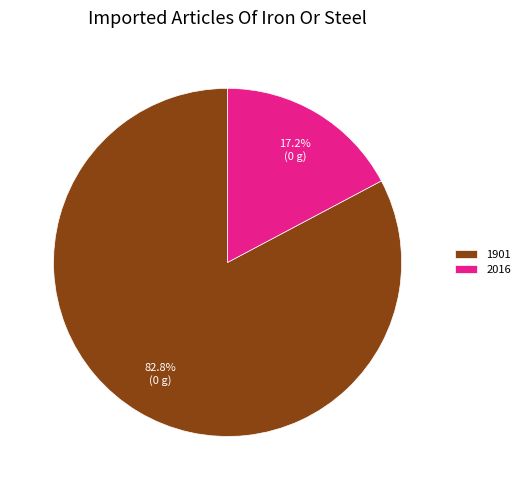

What is the ratio of the value at 2016 to the value at 1901?

0.2